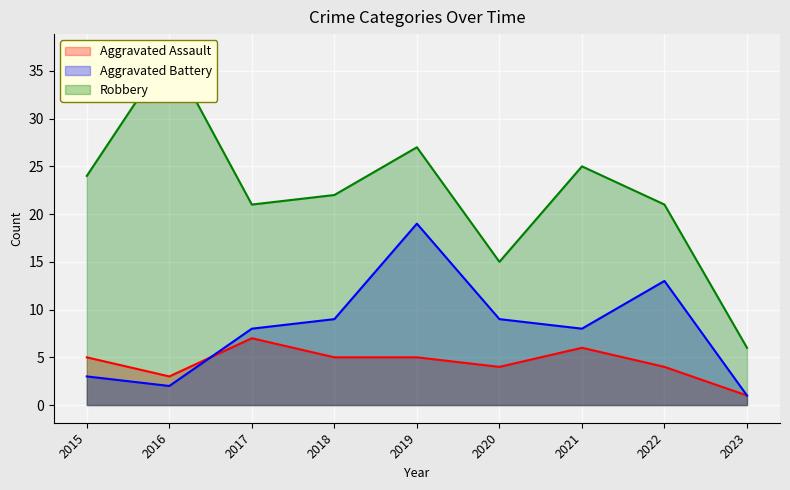

Rank the series at 2020 from highest to lowest value.

Robbery, Aggravated Battery, Aggravated Assault